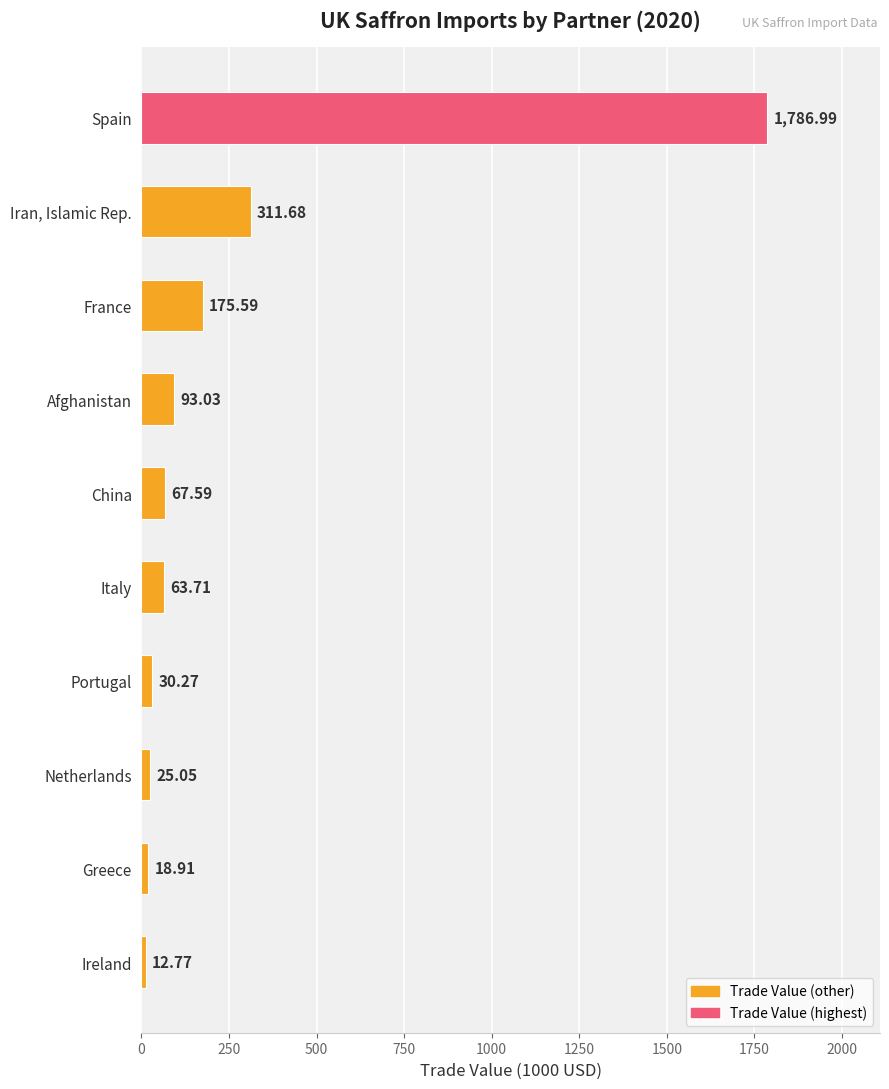

Between Portugal and Netherlands, which is larger?

Portugal